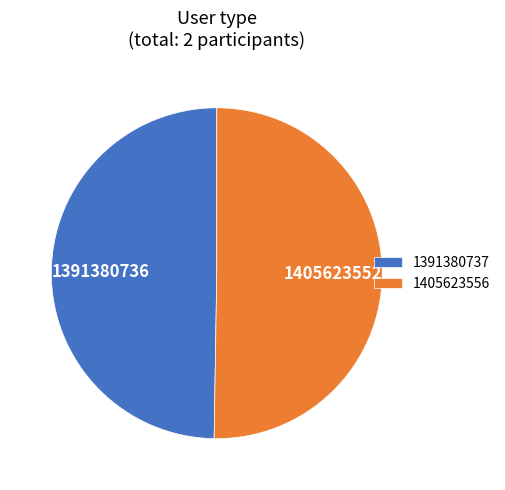

Approximately how many times larger is the value at 1405623556 compared to 1391380737?

1.0